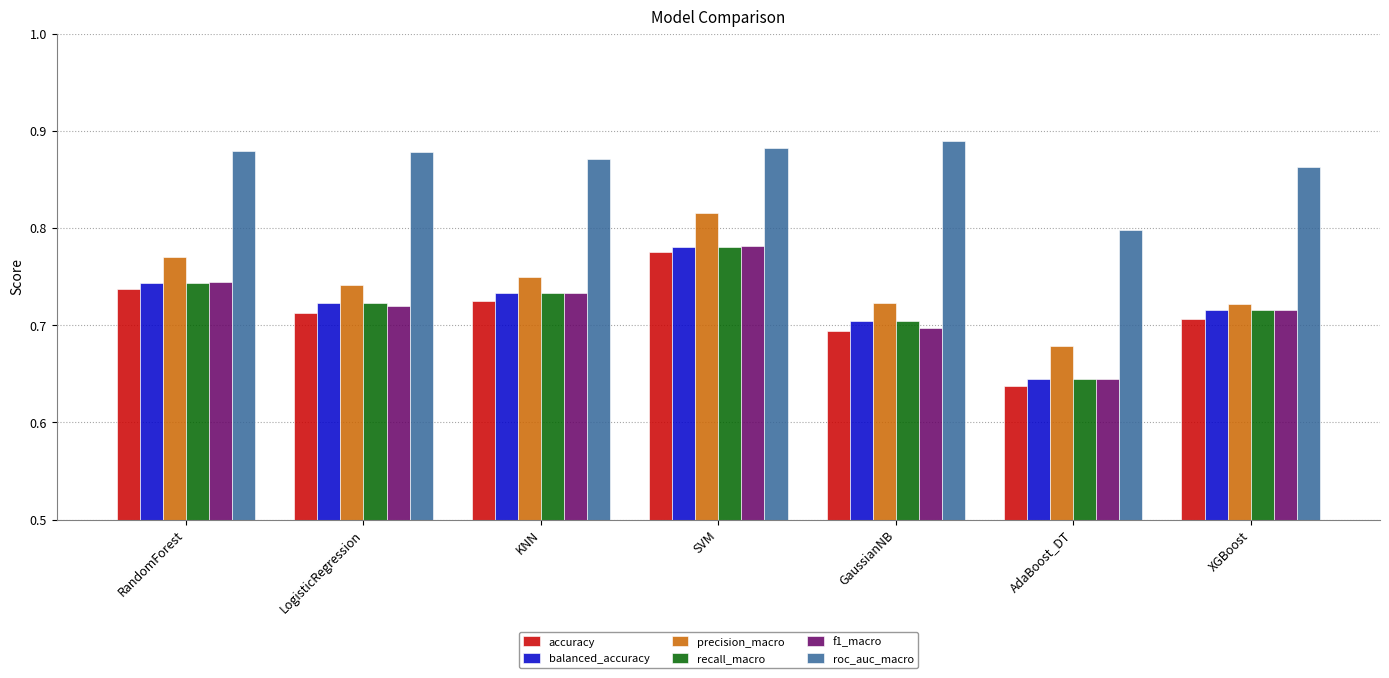

What position from the right is RandomForest?

7